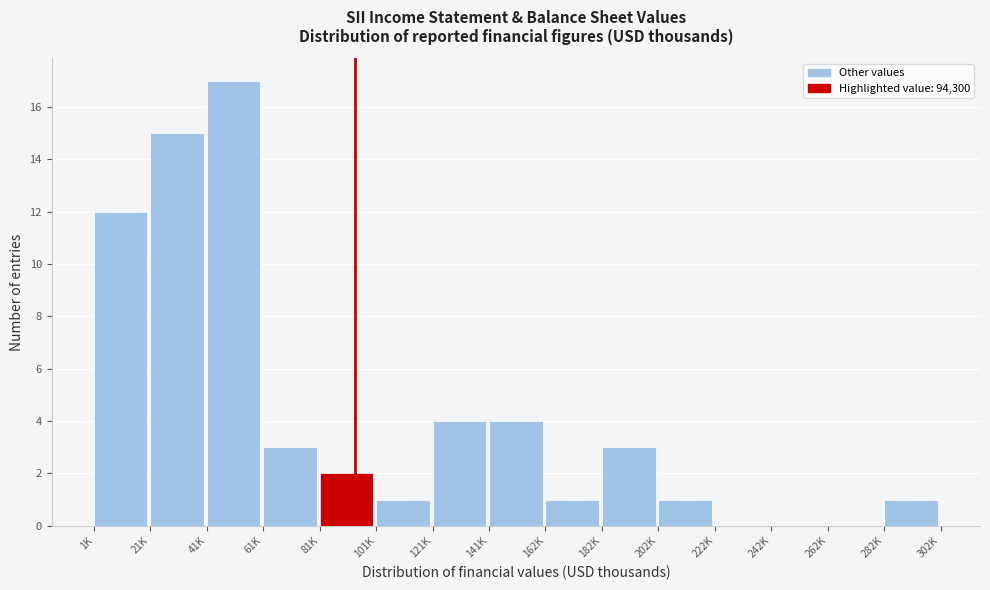

Reading right to left, transcribe all the data shown in this chart.

282K=1	262K=0	242K=0	222K=0	202K=1	182K=3	162K=1	141K=4	121K=4	101K=1	81K=2	61K=3	41K=17	21K=15	1K=12